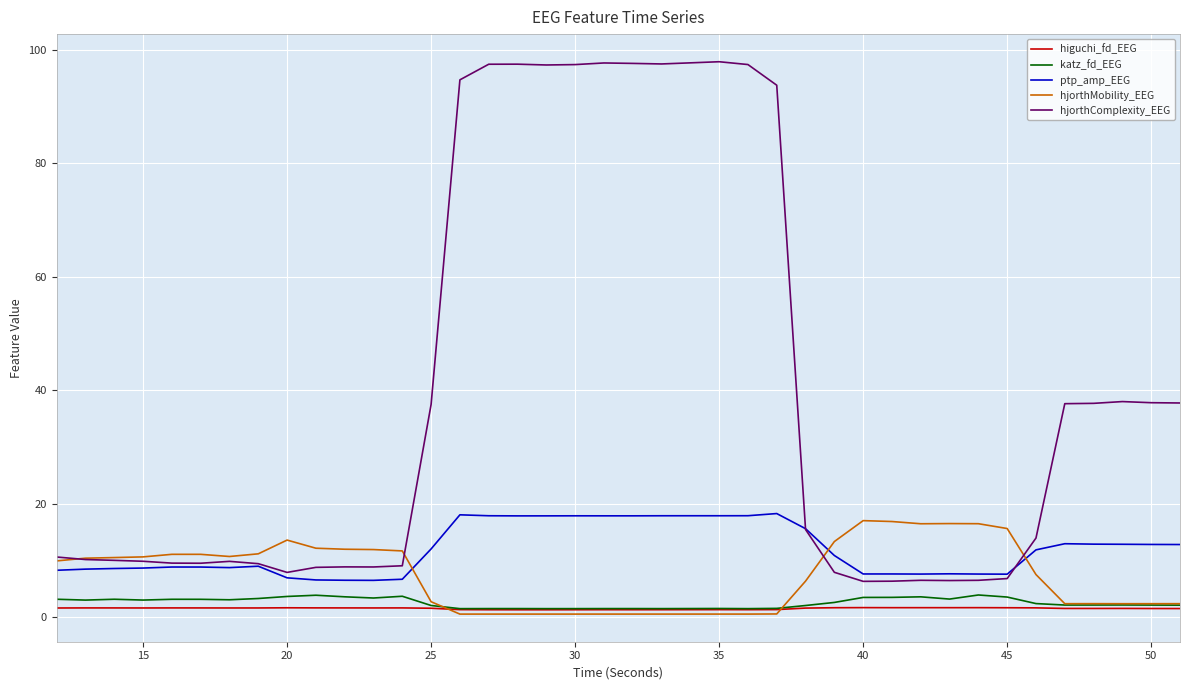

Which series has the largest range (max minus min)?

hjorthComplexity_EEG